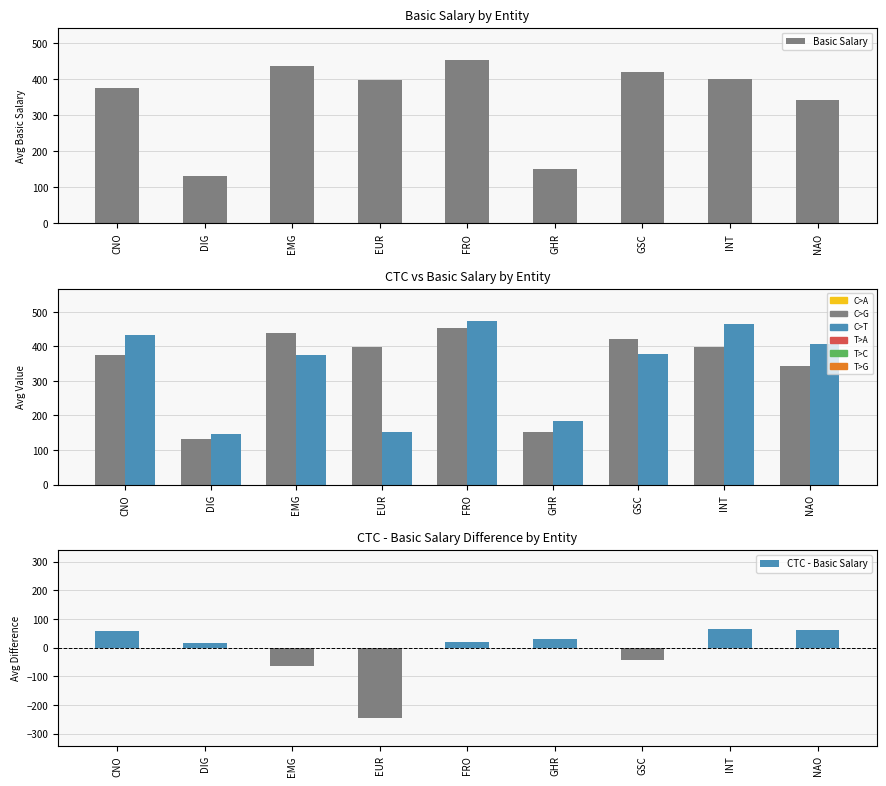

True or false: CTC has a value of 432.0 at CNO.

True